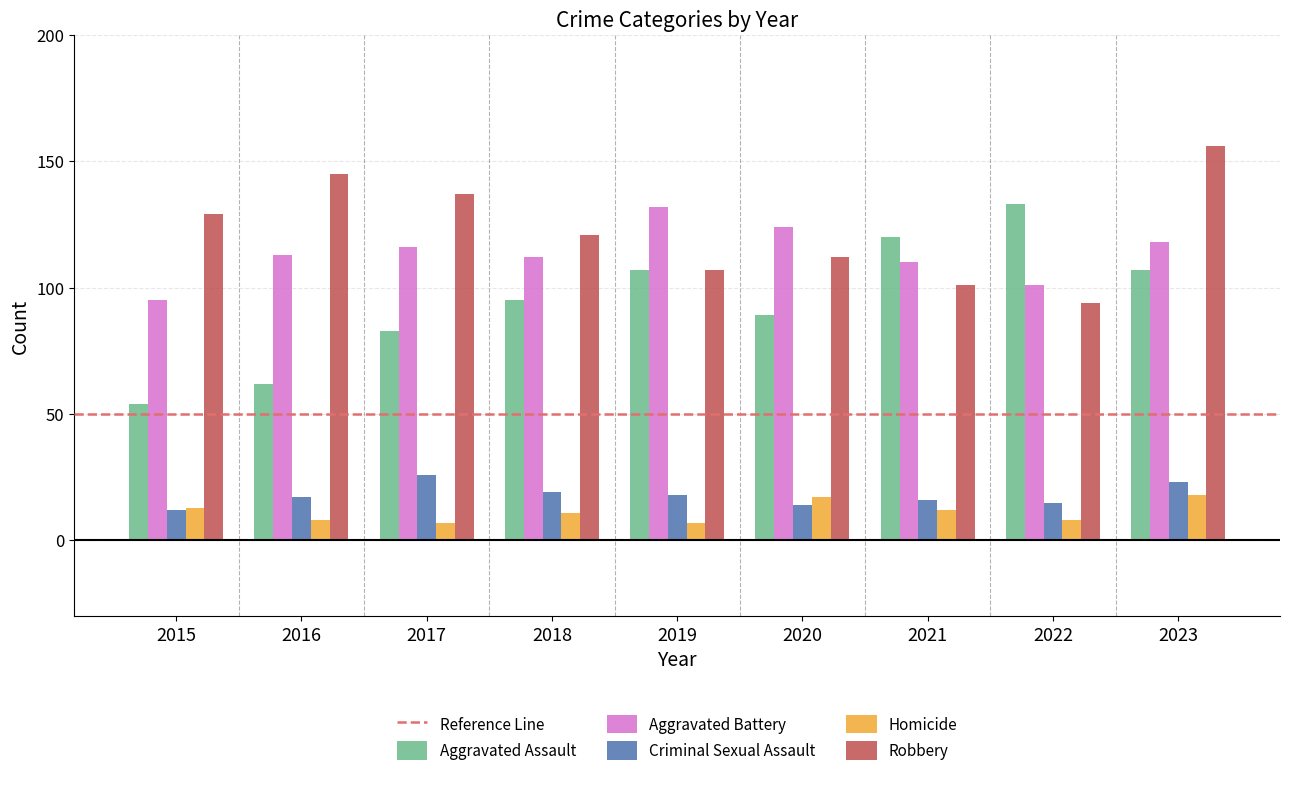

What value does the Aggravated Battery series have at 2022?

101